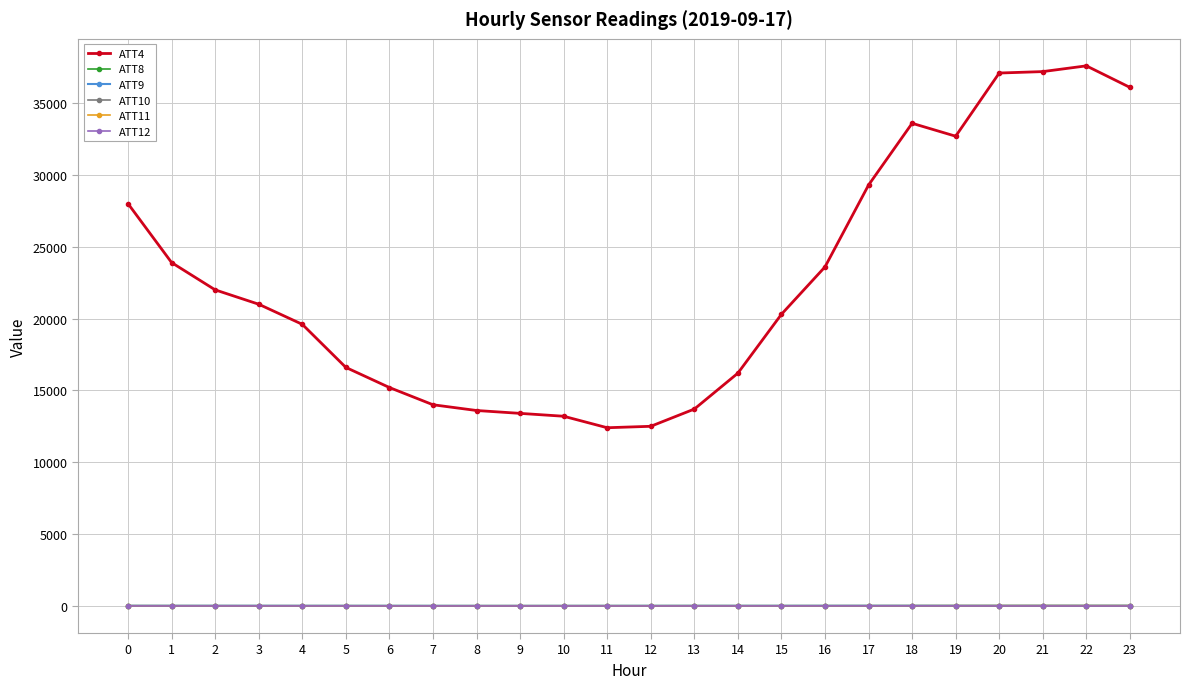

The value of ATT4 at 9 is 13400.0. True or false?

True